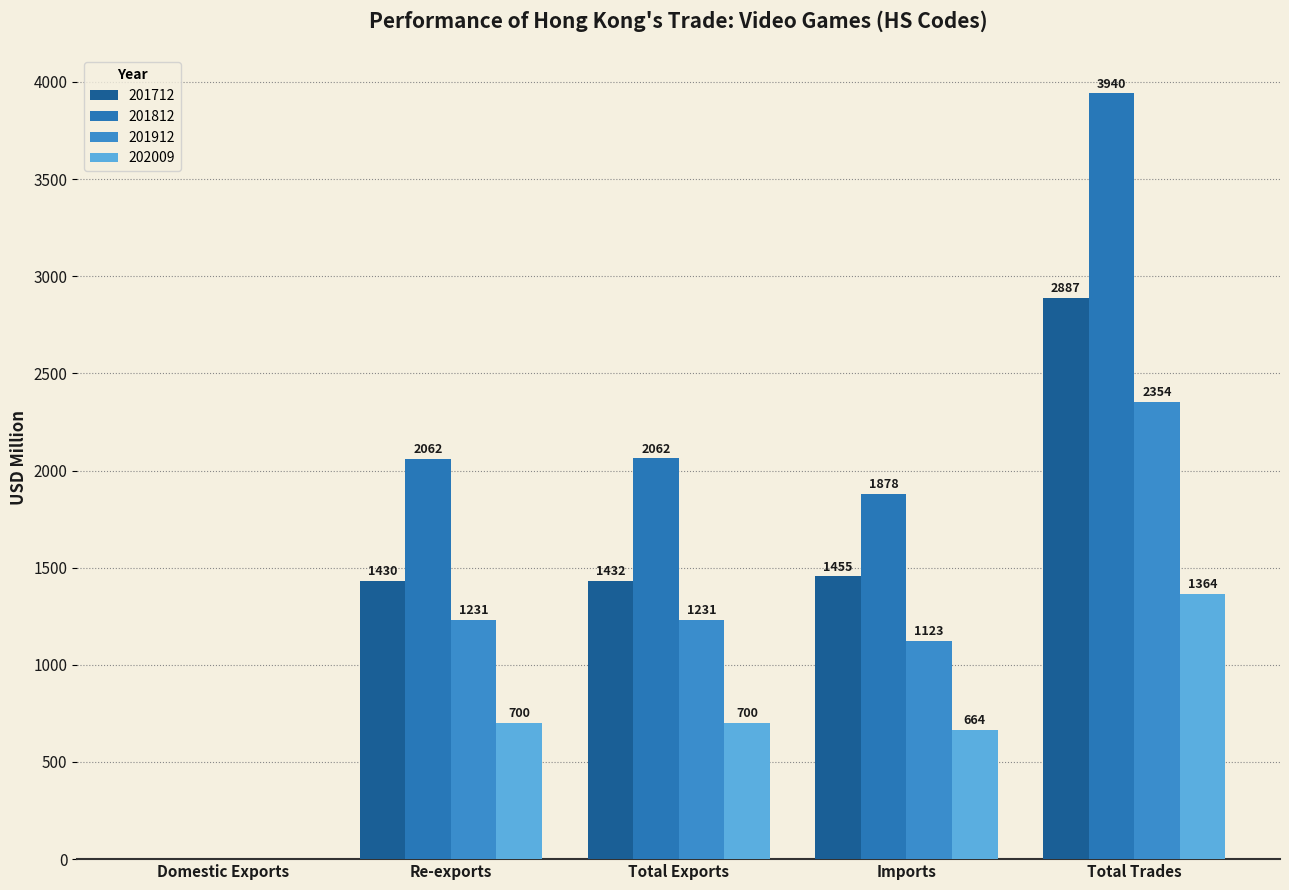

Between Re-exports and Domestic Exports, which is larger?

Re-exports